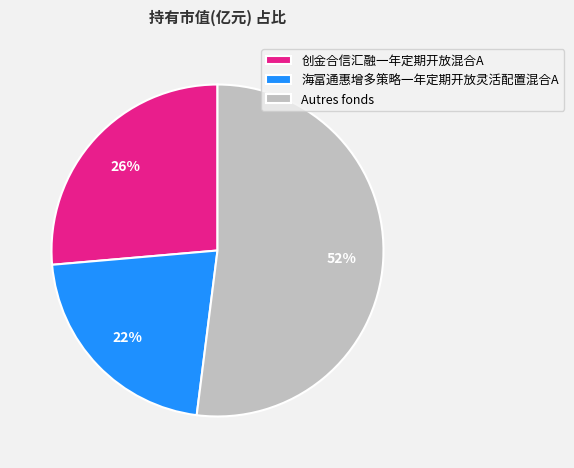

How many segments does this pie chart have?

3